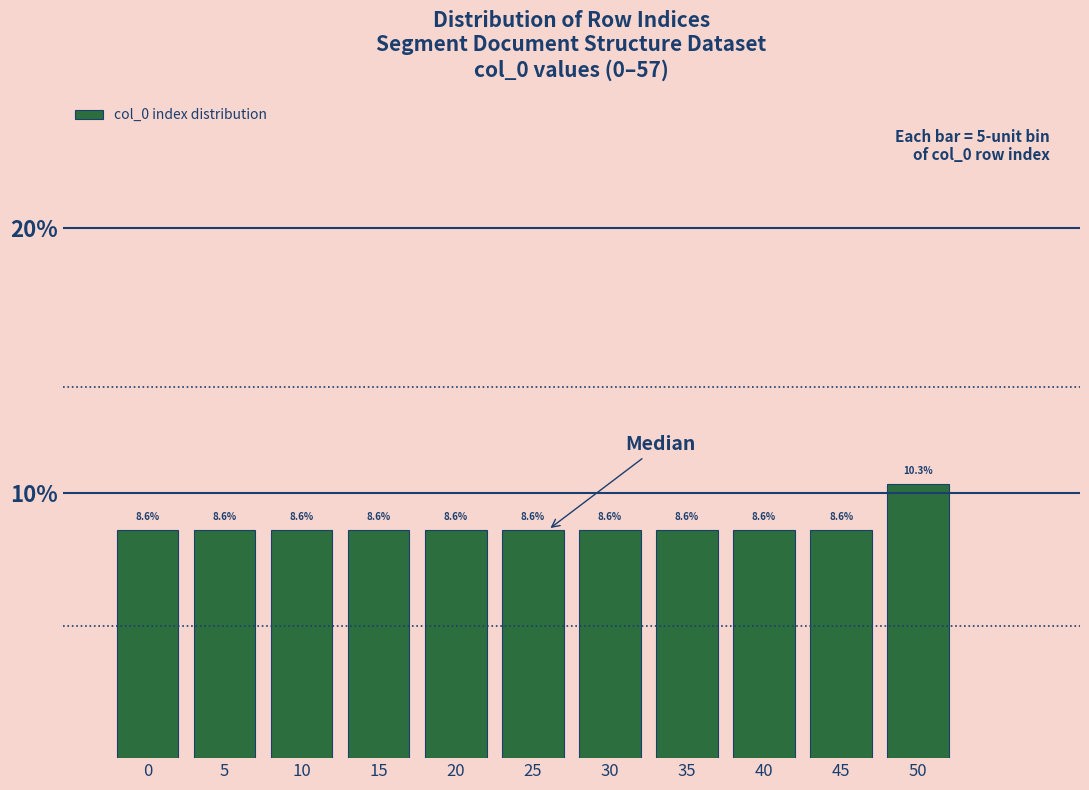

Reading left to right, transcribe all the data shown in this chart.

0=8.6	5=8.6	10=8.6	15=8.6	20=8.6	25=8.6	30=8.6	35=8.6	40=8.6	45=8.6	50=10.3